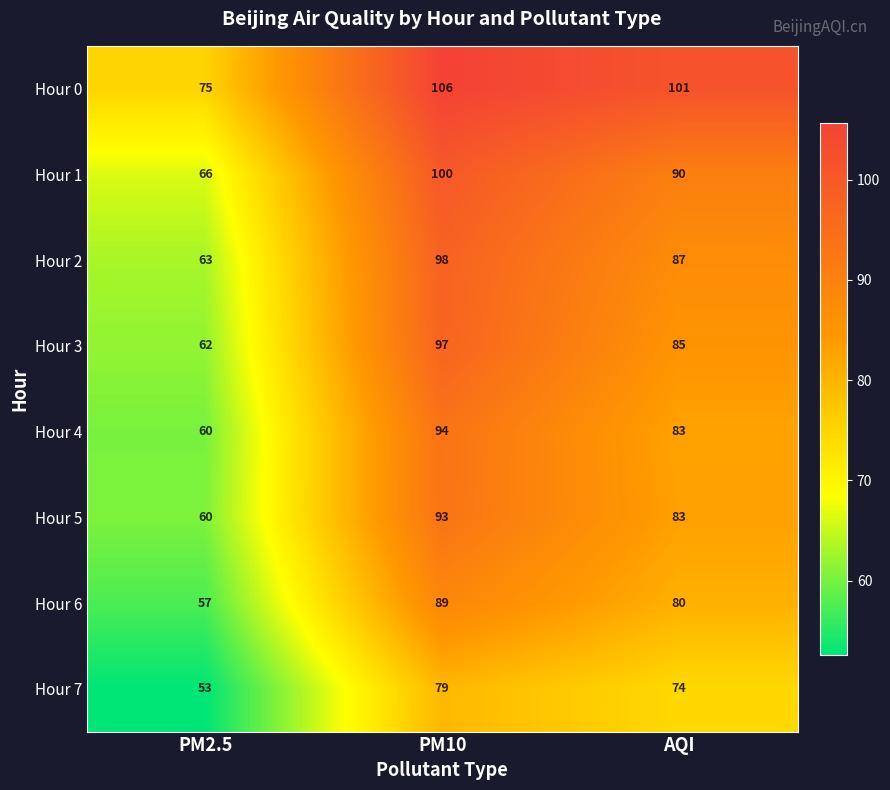

At which category is the sum across all series the highest?

PM10